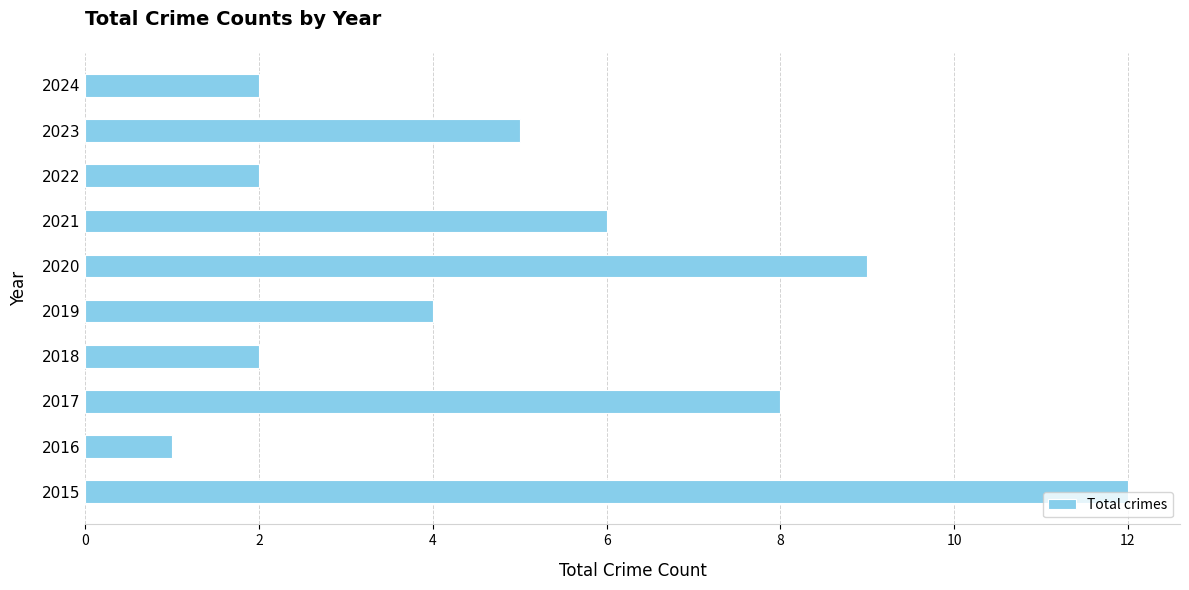

How many bars are there in total?

10